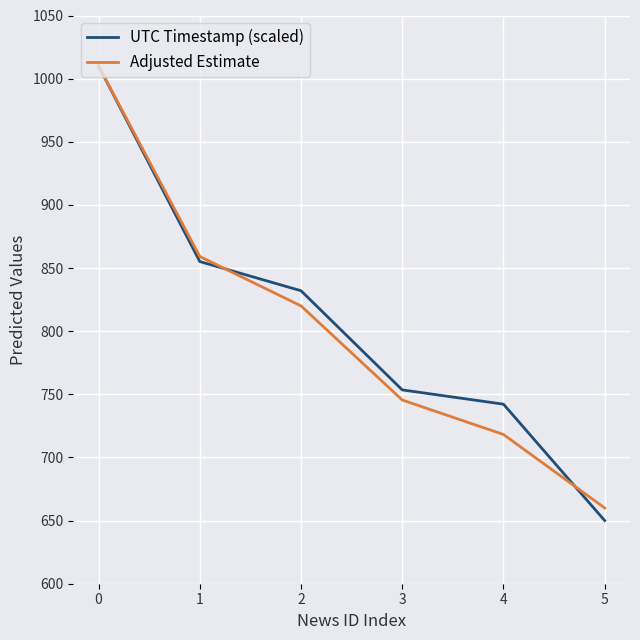

At which label does Adjusted Estimate reach its minimum?

5